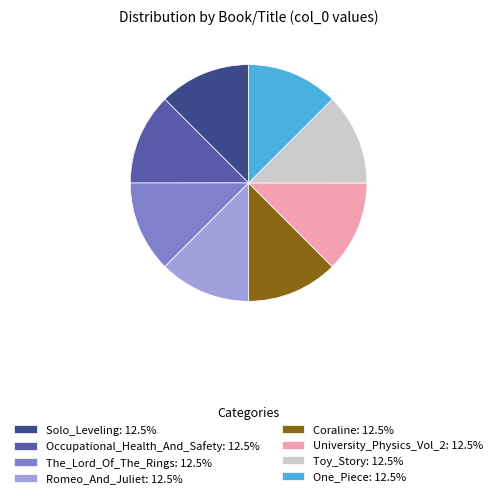

Is Coraline the majority of the pie?

No